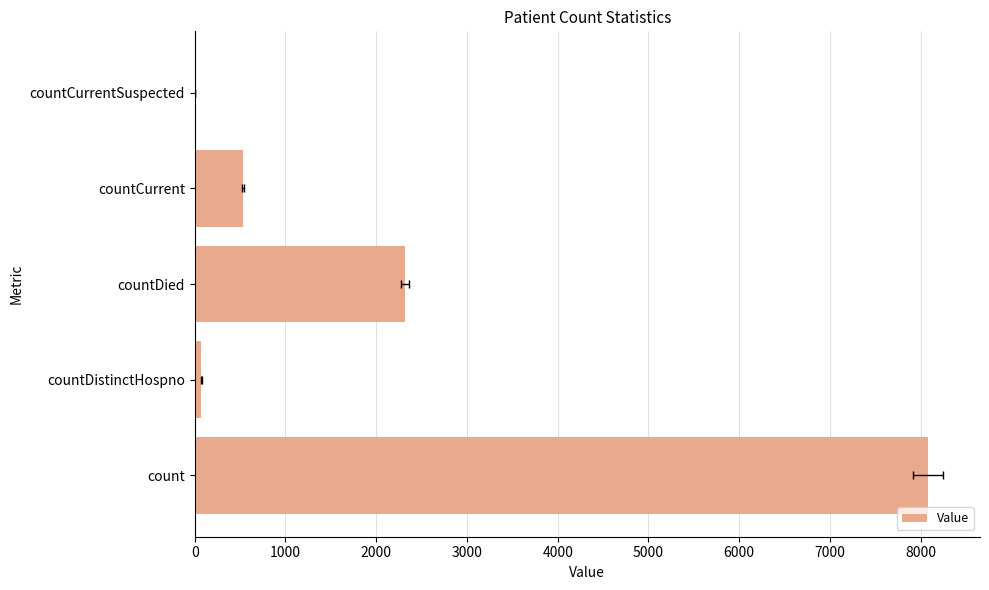

Reading left to right, extract all data points from this chart.

8079	75	2316	528	0